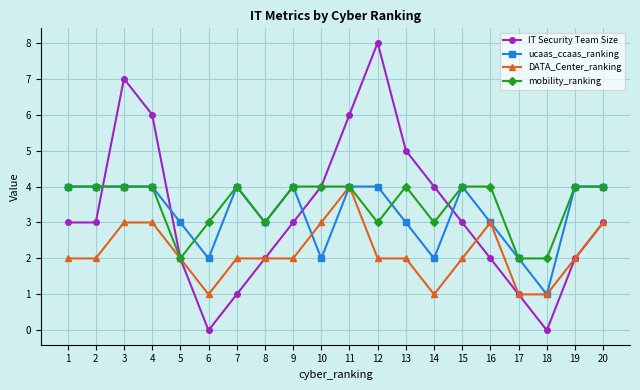

True or false: mobility_ranking and IT Security Team Size intersect in this chart.

True